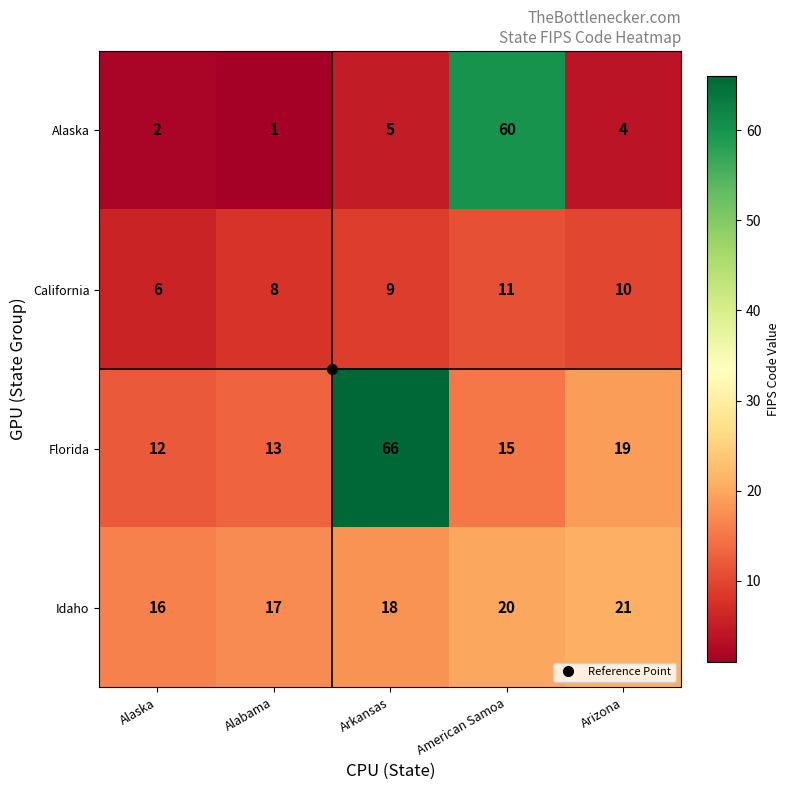

At how many categories does at least one series exceed 46?

2